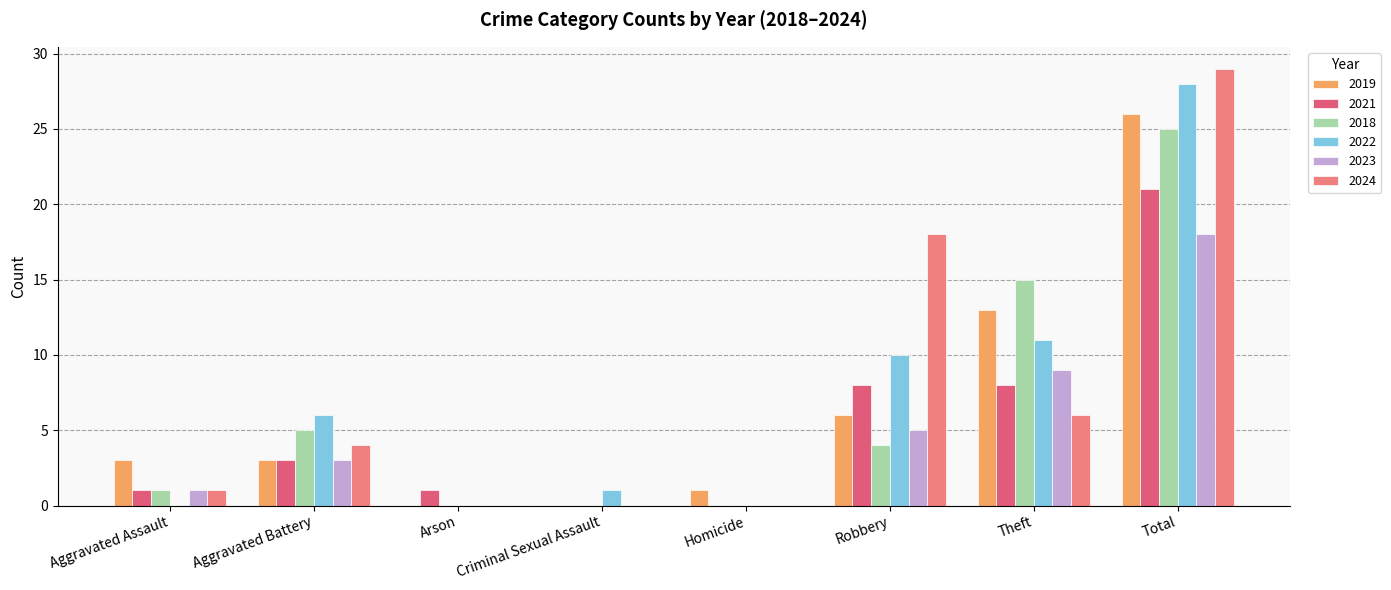

Are the bars horizontal?

No